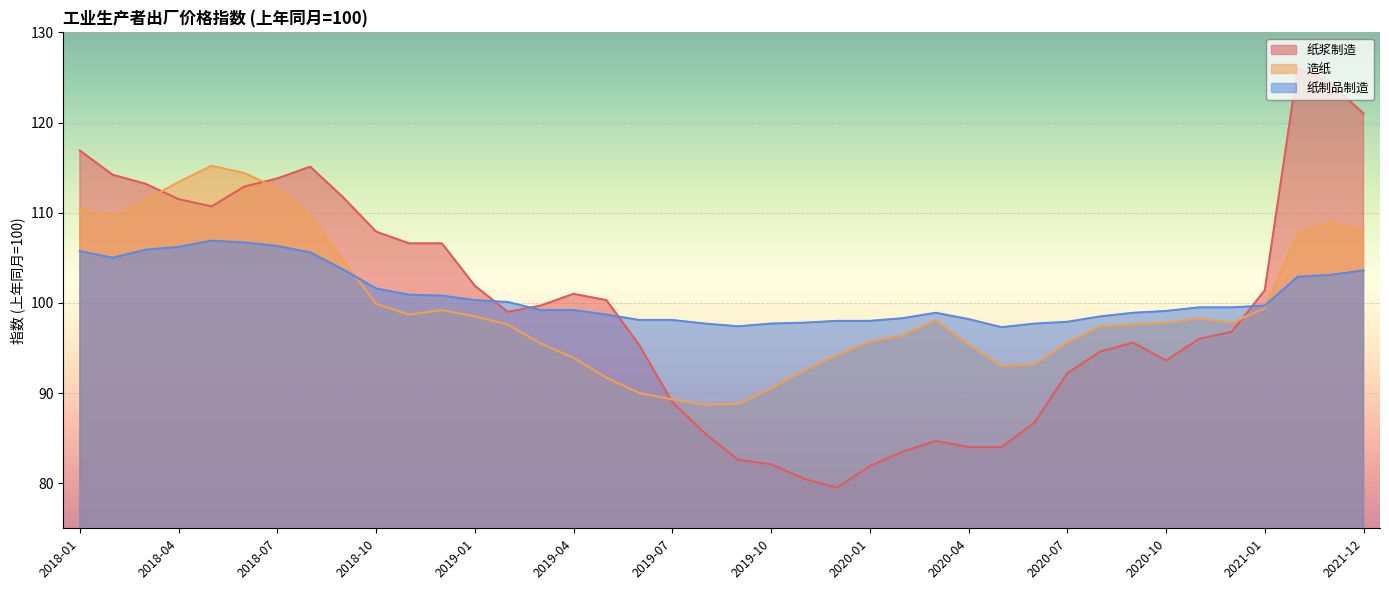

The value of 造纸 at 2018-10 is 99.9. True or false?

True